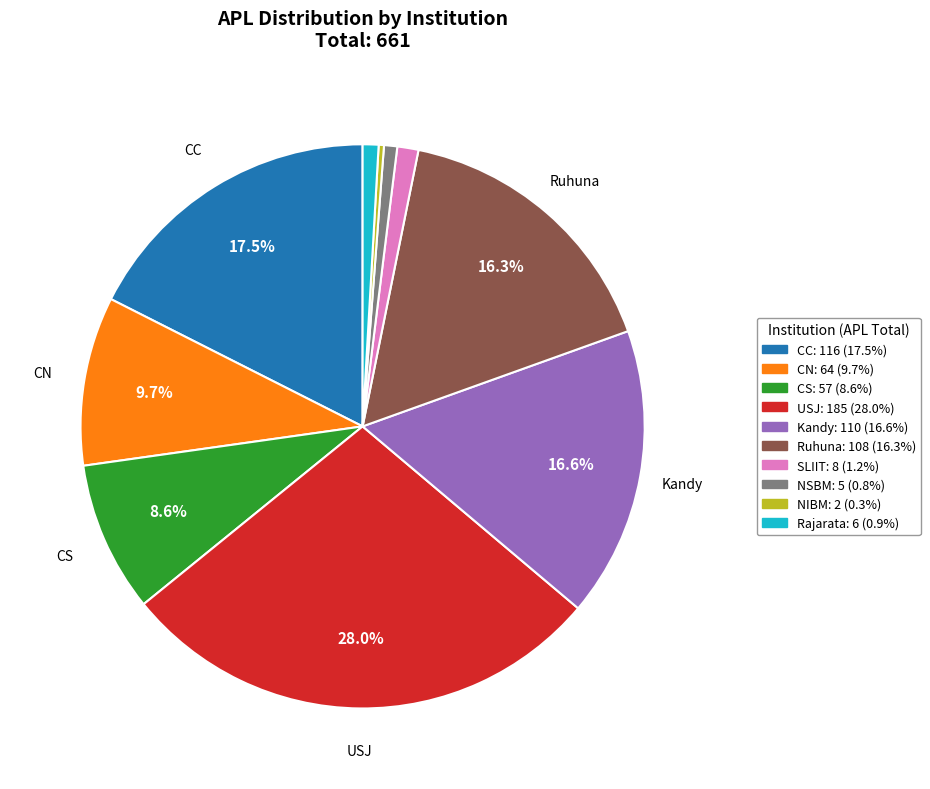

What portion of the pie excludes CS?

91.4%